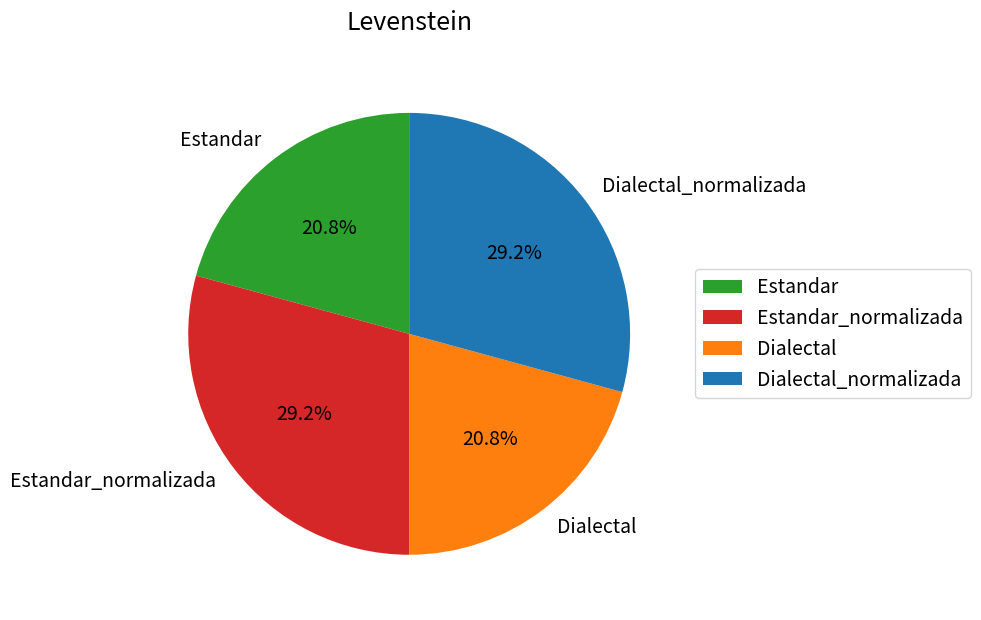

What is the ratio of the value at Estandar_normalizada to the value at Dialectal_normalizada?

1.0